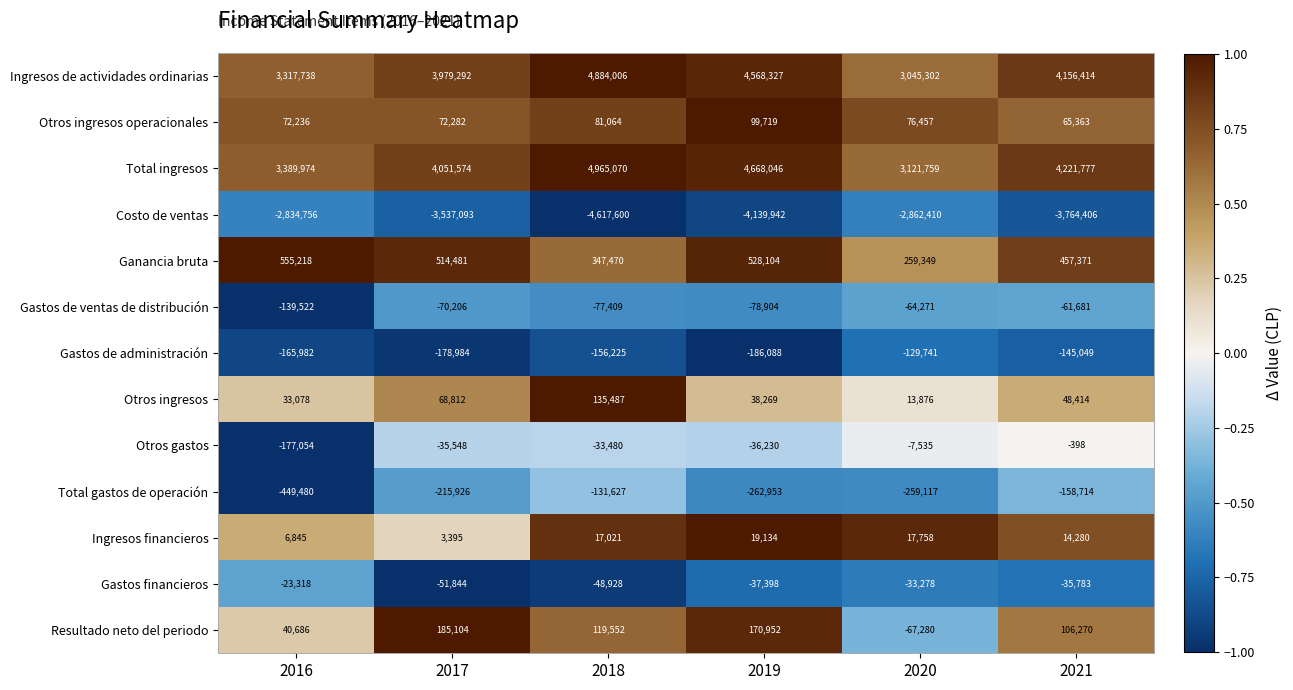

What is the difference between the maximum and minimum values in the Gastos de ventas de distribución series?

77841